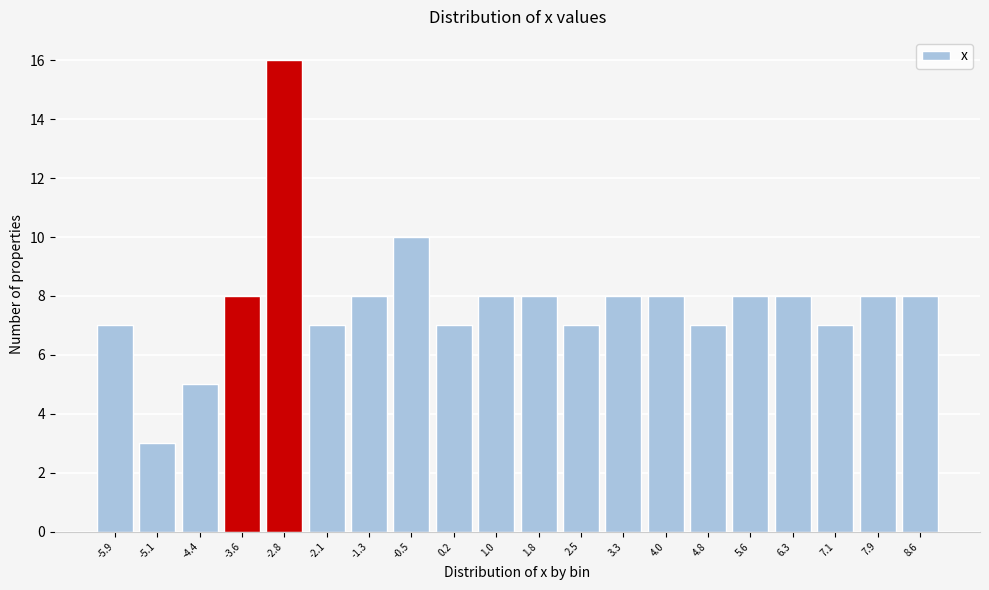

Reading right to left, extract all data points from this chart.

8	8	7	8	8	7	8	8	7	8	8	7	10	8	7	16	8	5	3	7